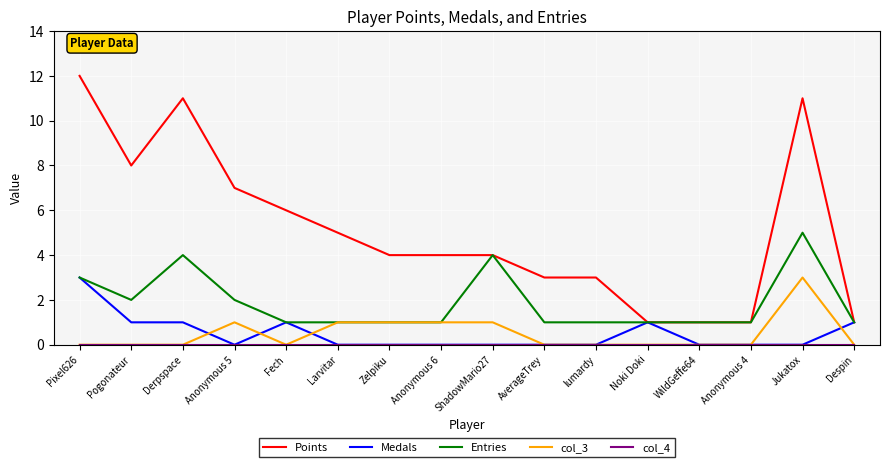

True or false: col_3 and Points cross at least once.

False